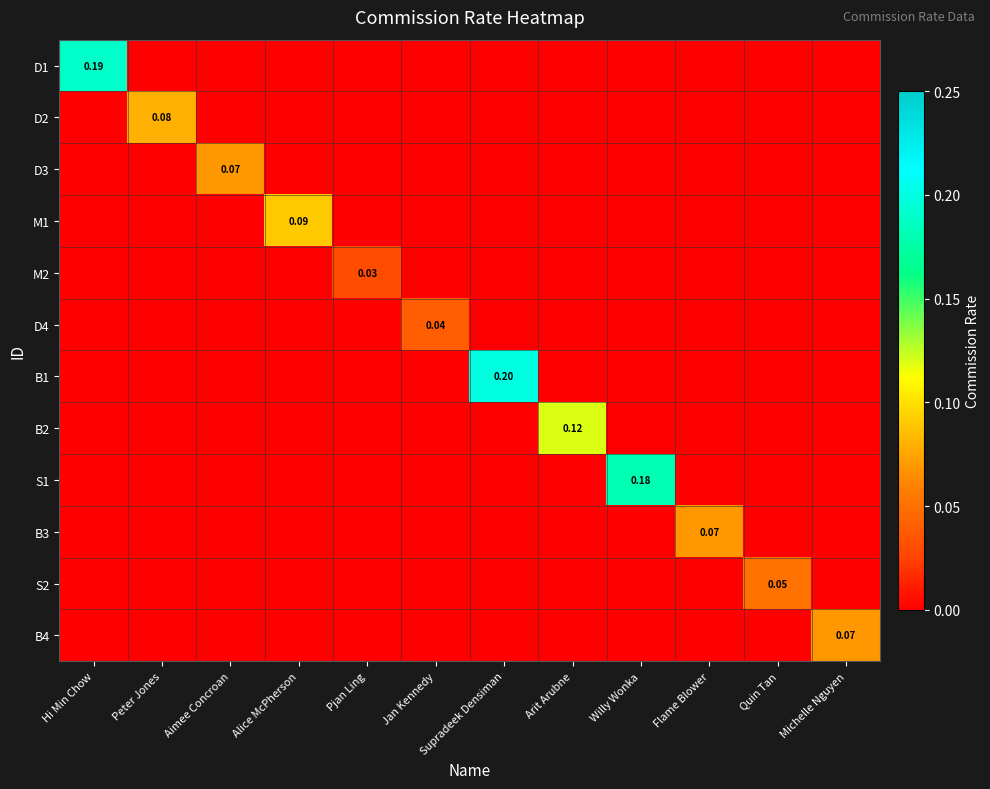

What is the sum of all D3 values?

0.1